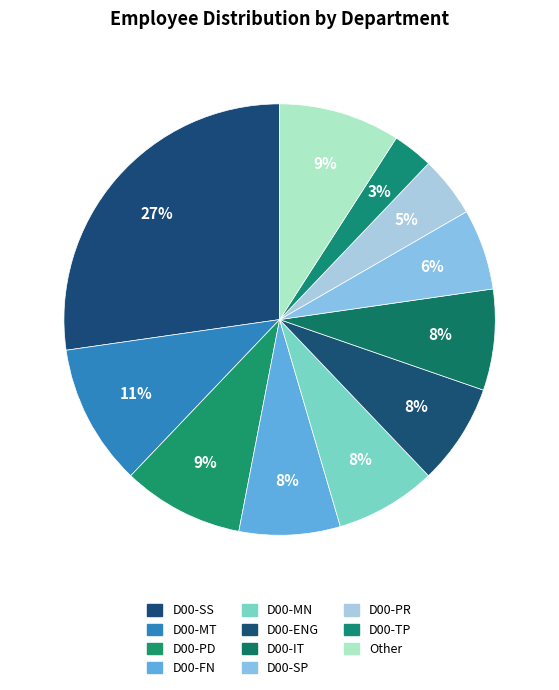

To the nearest percent, what portion does D00-FN represent?

8%